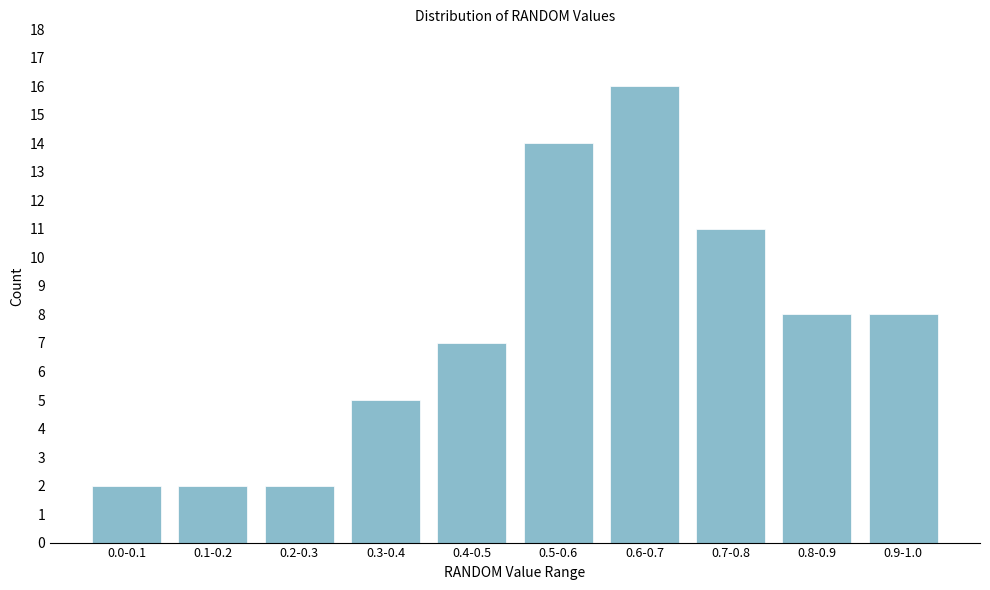

Reading left to right, extract all data points from this chart.

0.0-0.1=2	0.1-0.2=2	0.2-0.3=2	0.3-0.4=5	0.4-0.5=7	0.5-0.6=14	0.6-0.7=16	0.7-0.8=11	0.8-0.9=8	0.9-1.0=8